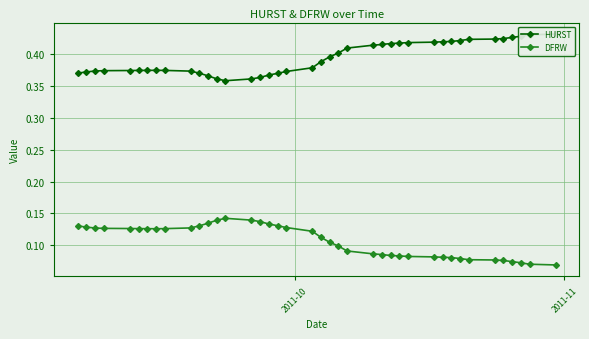

What is the average value of the HURST series?

0.4